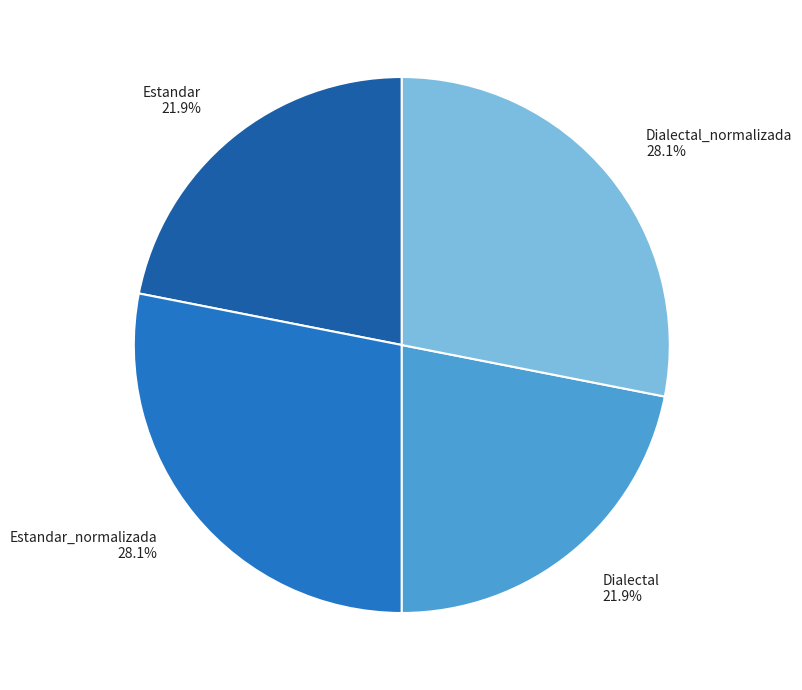

To the nearest percent, what is the difference between the largest and smallest slice percentages?

6%